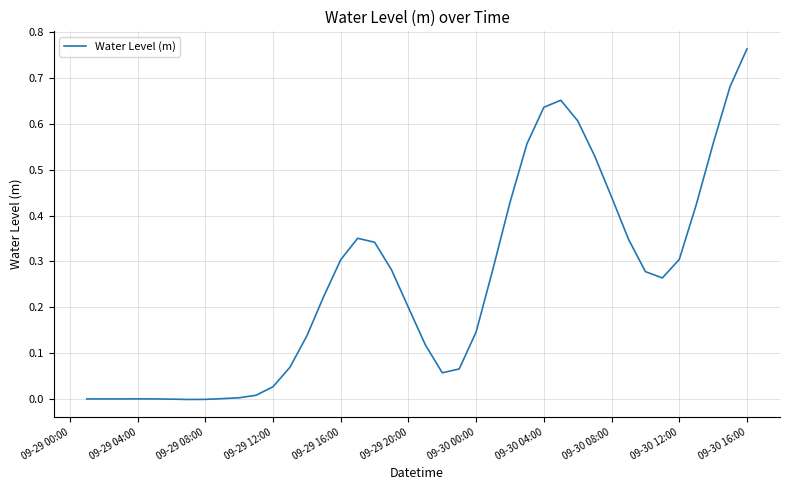

How many points are higher than both their immediate neighbors (excluding endpoints)?

3